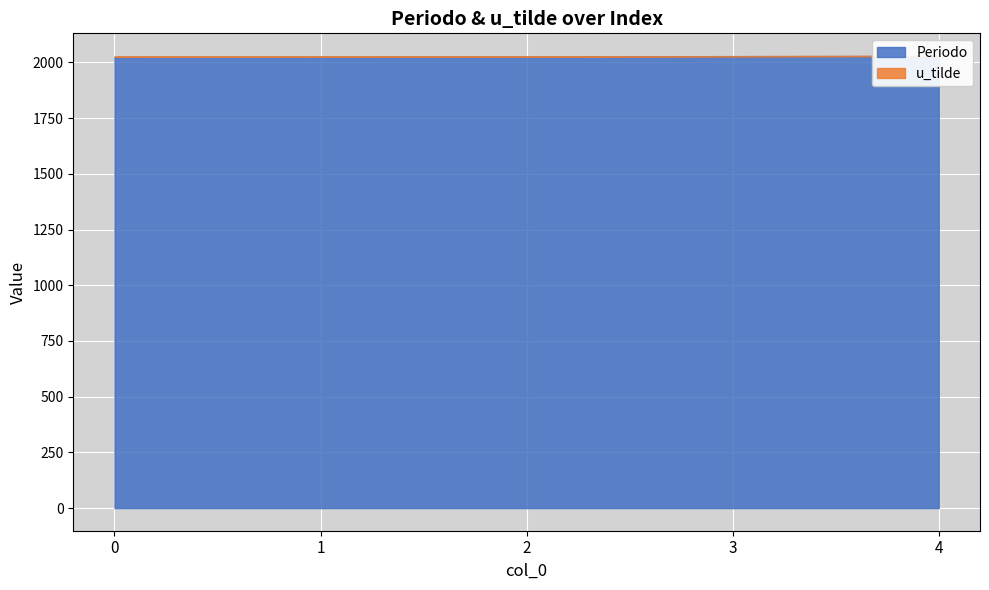

At 0, list the series in order from smallest to largest.

u_tilde, Periodo